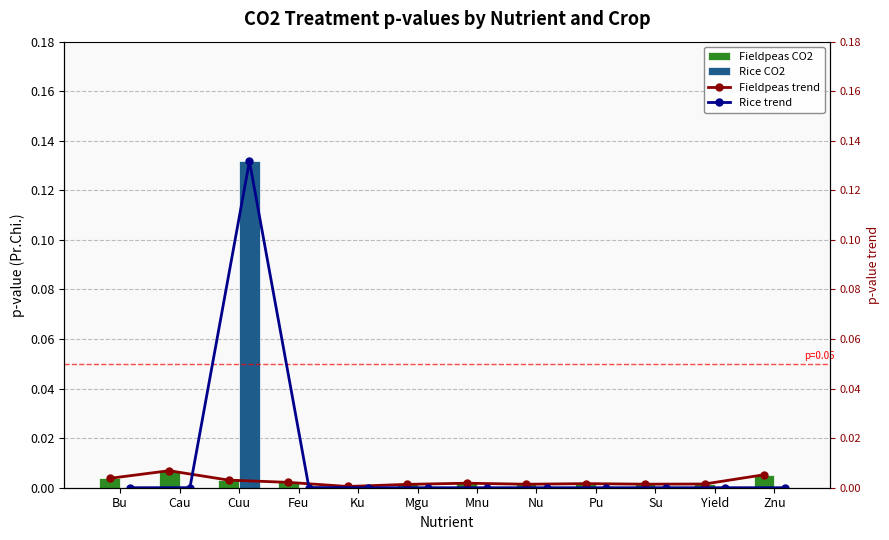

Reading left to right, transcribe all the data shown in this chart.

Fieldpeas CO2: 0.0	0.0	0.0	0.0	0.0	0.0	0.0	0.0	0.0	0.0	0.0	0.0
Rice CO2: 0.0	0.0	0.1	0.0	0.0	0.0	0.0	0.0	0.0	0.0	0.0	0.0
Fieldpeas trend: 0.0	0.0	0.0	0.0	0.0	0.0	0.0	0.0	0.0	0.0	0.0	0.0
Rice trend: 0.0	0.0	0.1	0.0	0.0	0.0	0.0	0.0	0.0	0.0	0.0	0.0